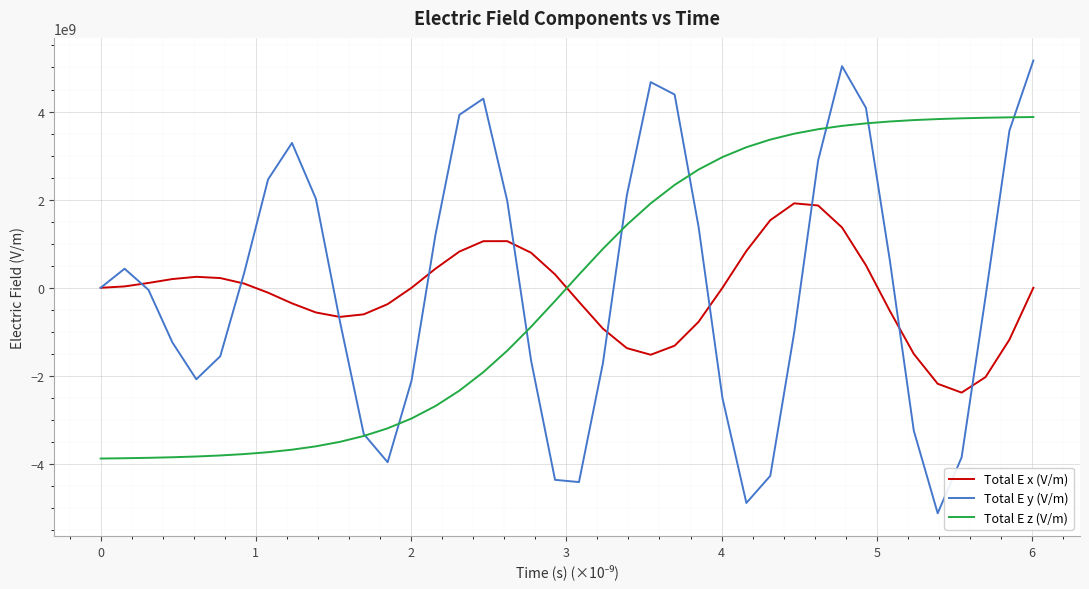

What is the smallest value displayed?

-5117481154.2